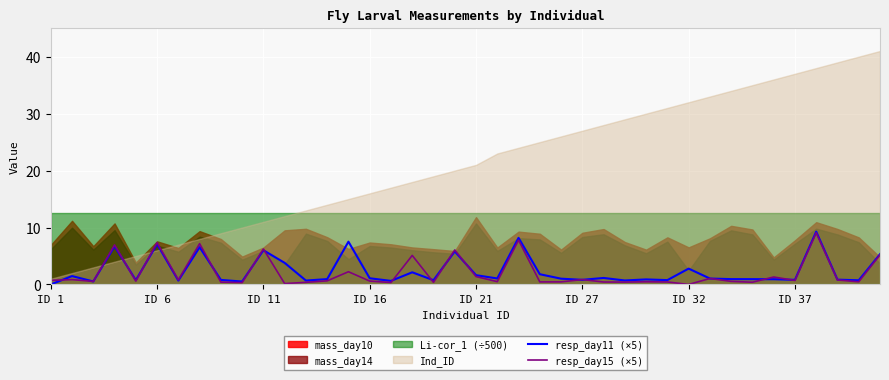

What is the approximate value of resp_day11 (×5) at ID 32?

2.8